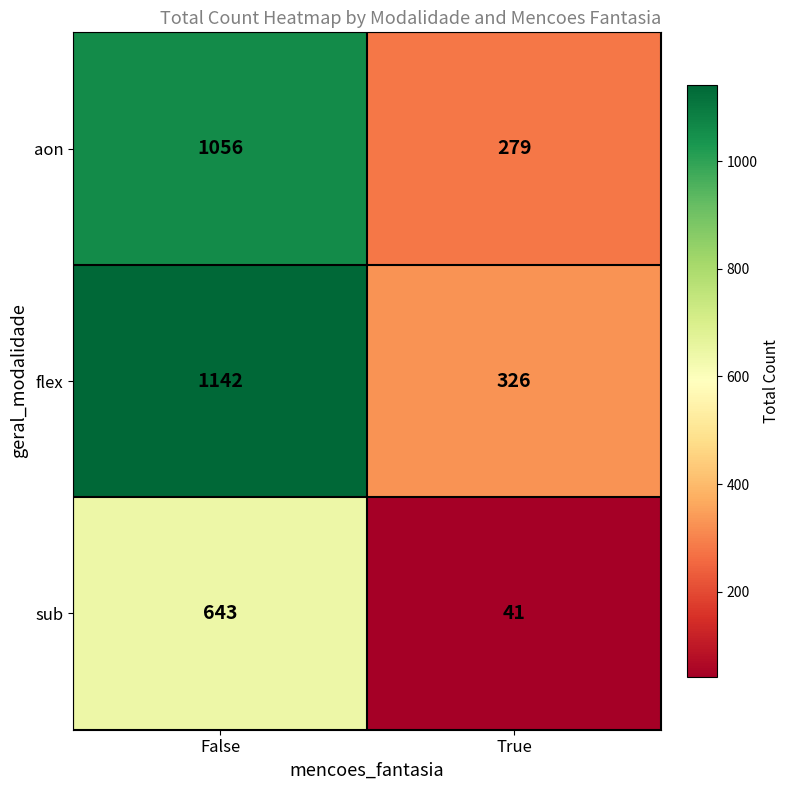

What is the smallest value displayed?

41